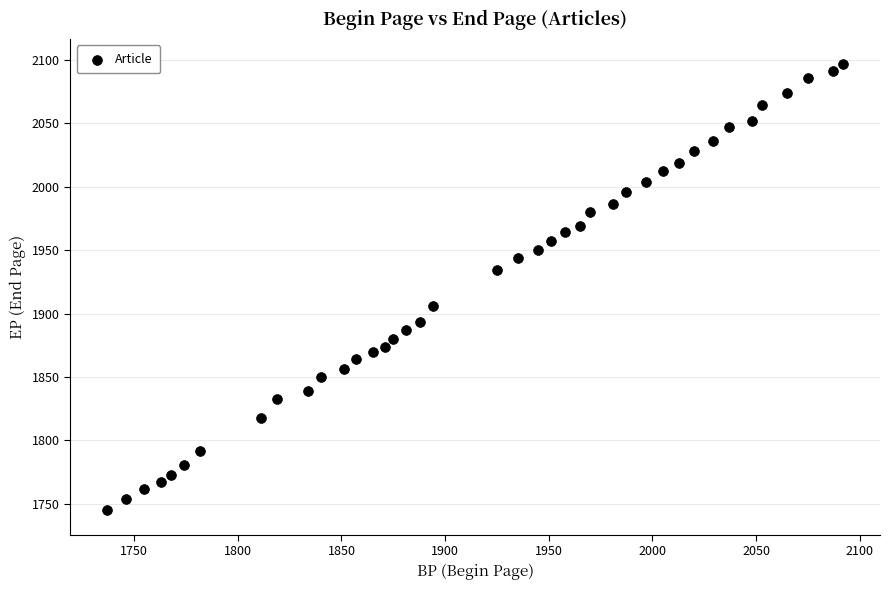

What is the range of X values (max minus min)?

355